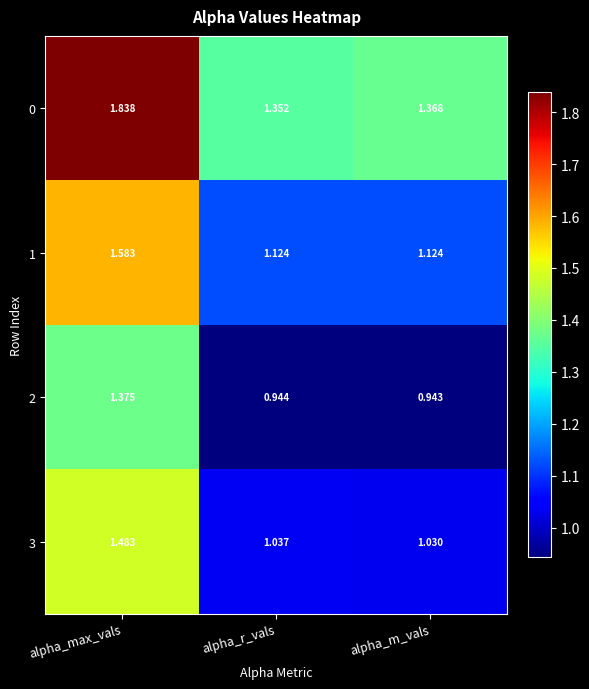

Which category has the lowest value across all series?

alpha_m_vals